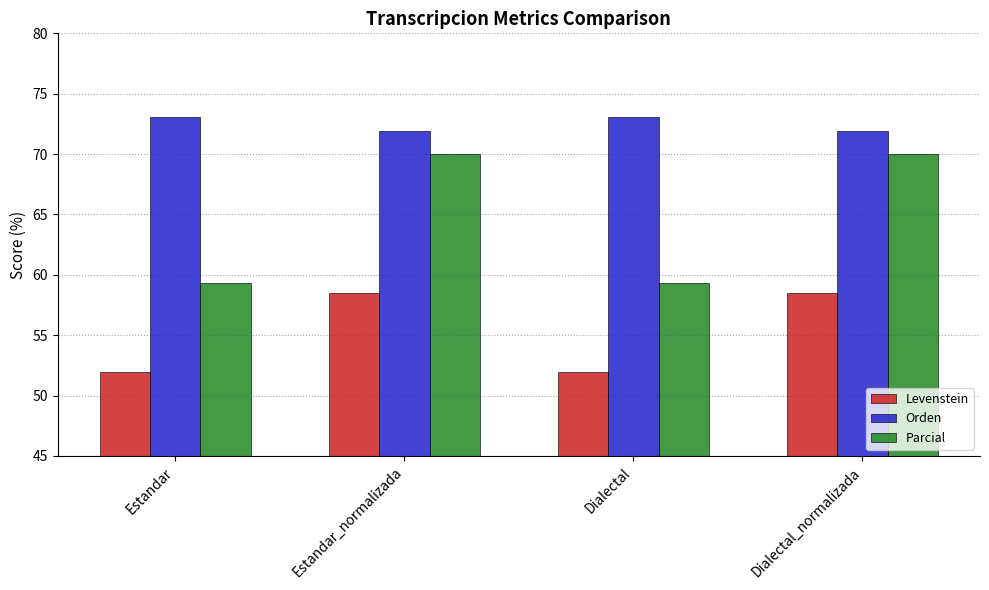

True or false: Parcial has a value of 70.0 at Dialectal_normalizada.

True